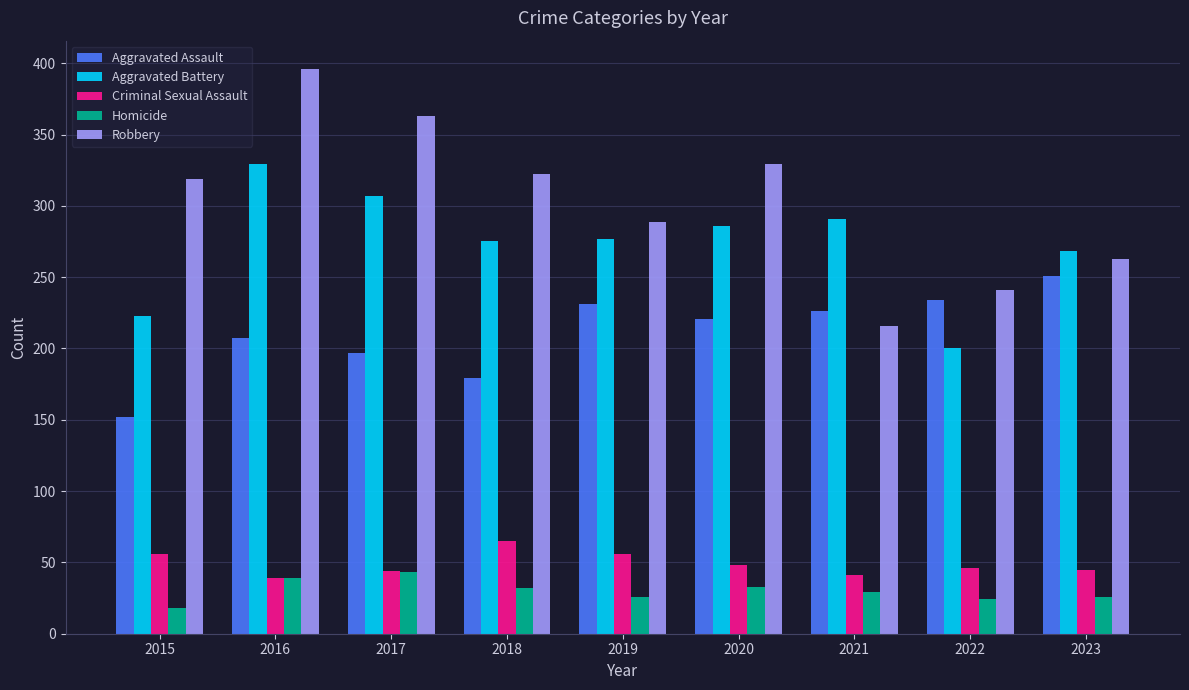

Which series has the widest spread of values?

Robbery